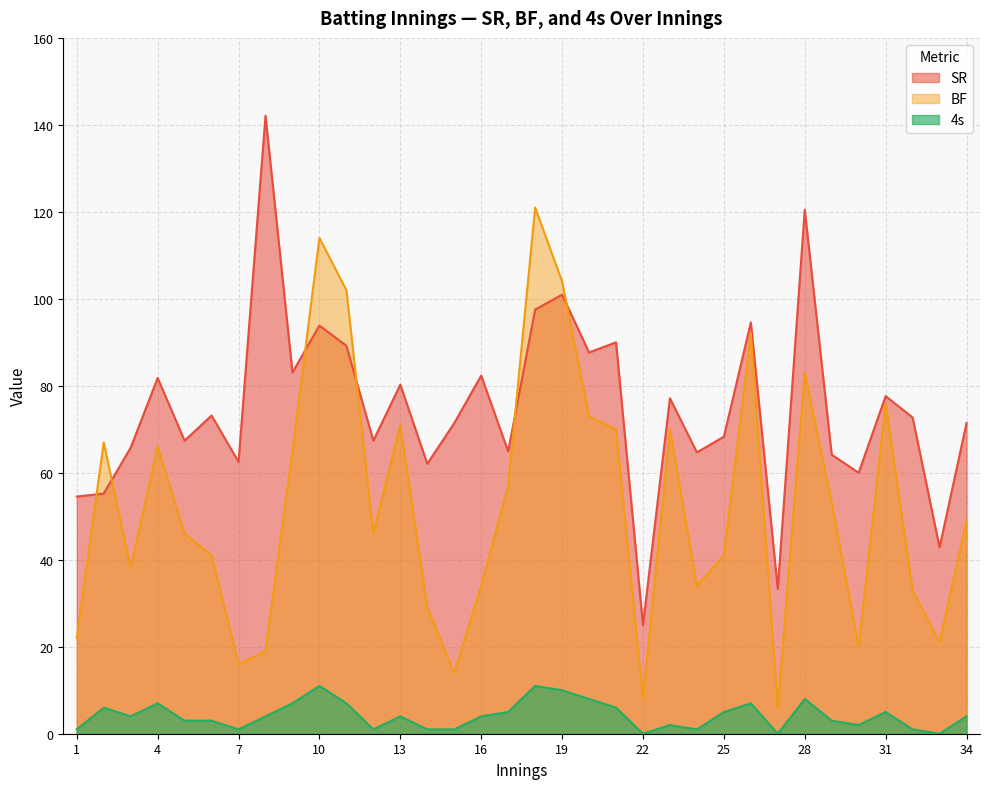

Which series has the largest total across all categories?

SR